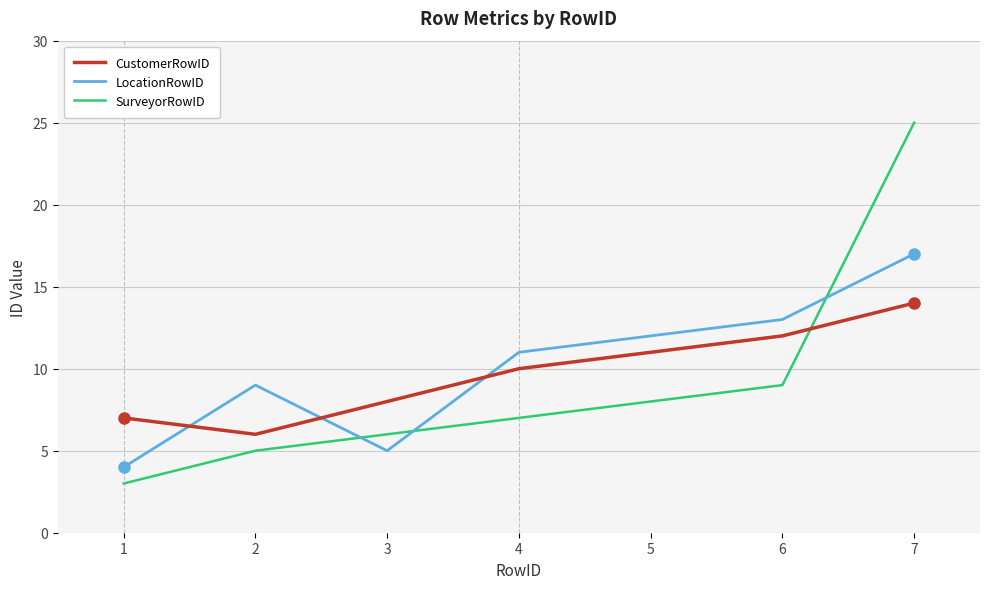

What is the smallest value displayed?

3